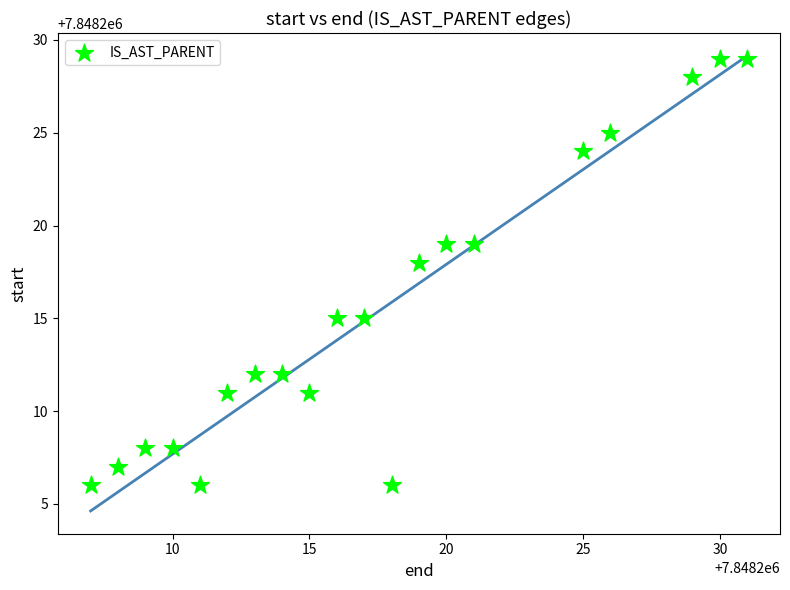

What Y value in the scatter plot is closest to 7848217?

7848218